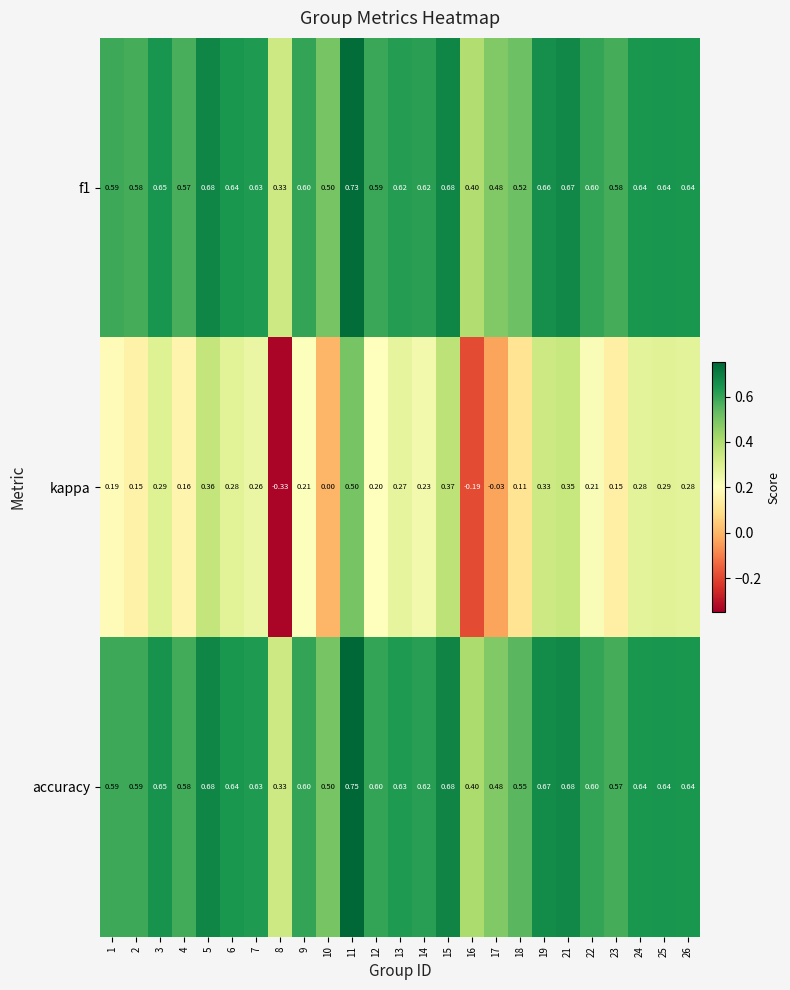

Between 16 and 26, which series saw the biggest shift?

kappa